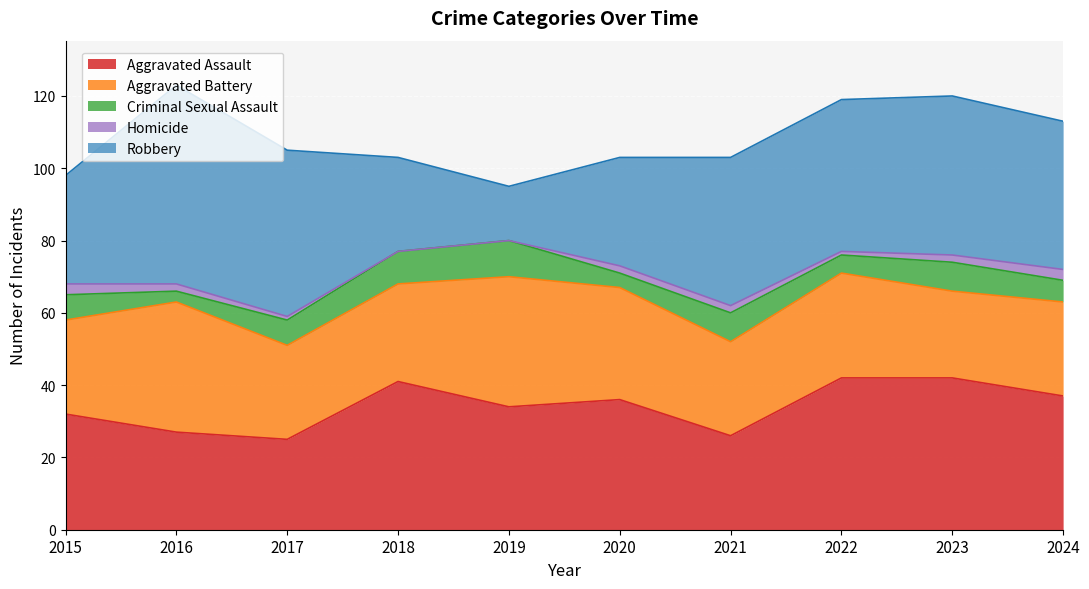

What is the sum of the Homicide values at 2016 and 2018?

2